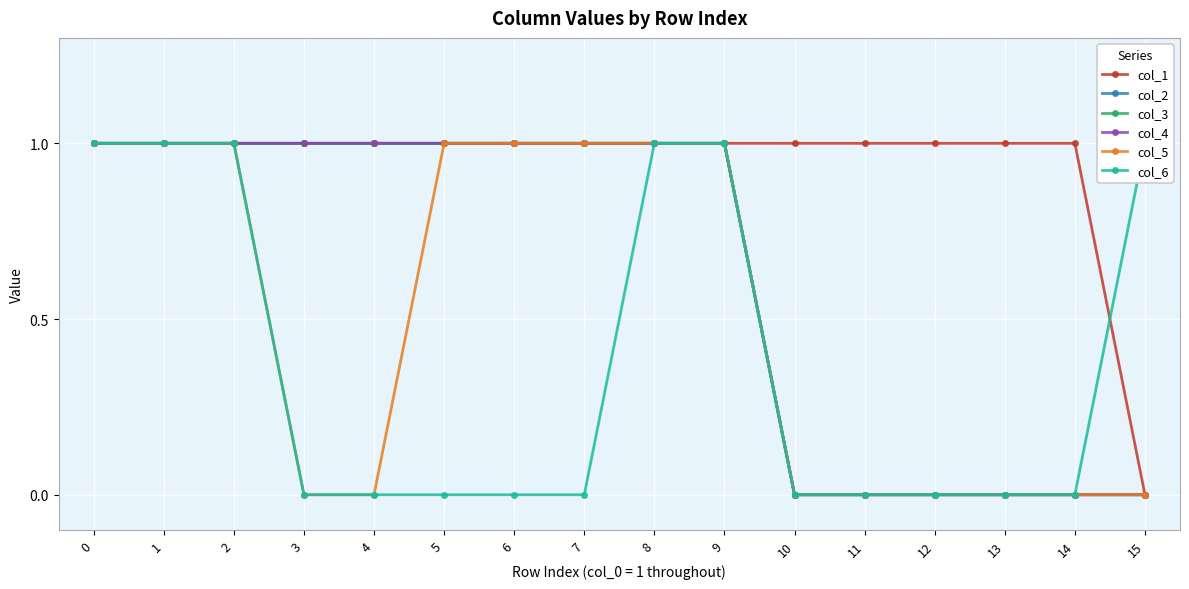

Reading left to right, what are all the values shown in this chart?

col_1: 1	1	1	1	1	1	1	1	1	1	1	1	1	1	1	0
col_2: 1	1	1	1	1	1	1	1	1	1	0	0	0	0	0	0
col_3: 1	1	1	1	1	1	1	1	1	1	0	0	0	0	0	0
col_4: 1	1	1	1	1	1	1	1	1	1	0	0	0	0	0	0
col_5: 1	1	1	0	0	1	1	1	1	1	0	0	0	0	0	0
col_6: 1	1	1	0	0	0	0	0	1	1	0	0	0	0	0	1